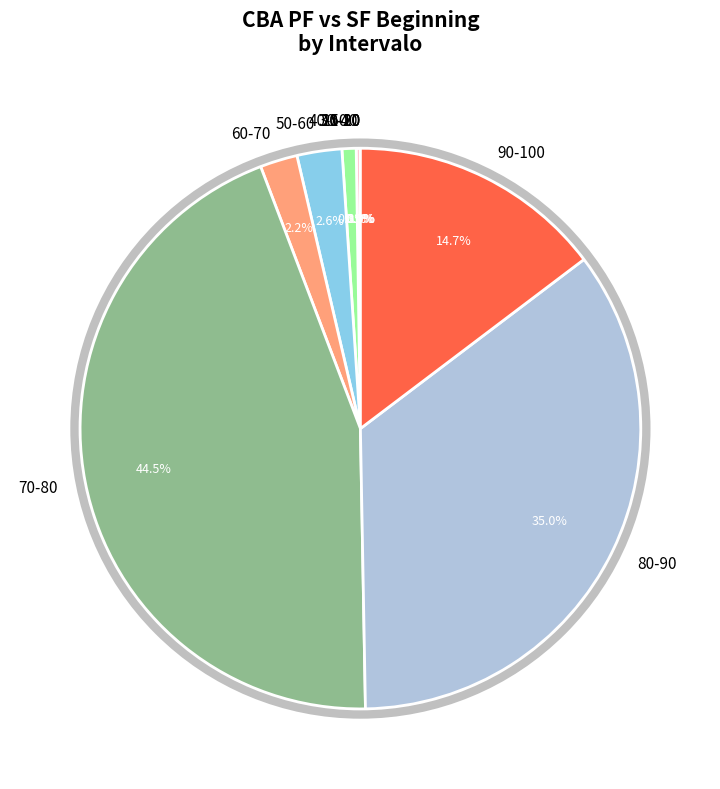

Combined, do 70-80 and 60-70 account for over 50%?

No